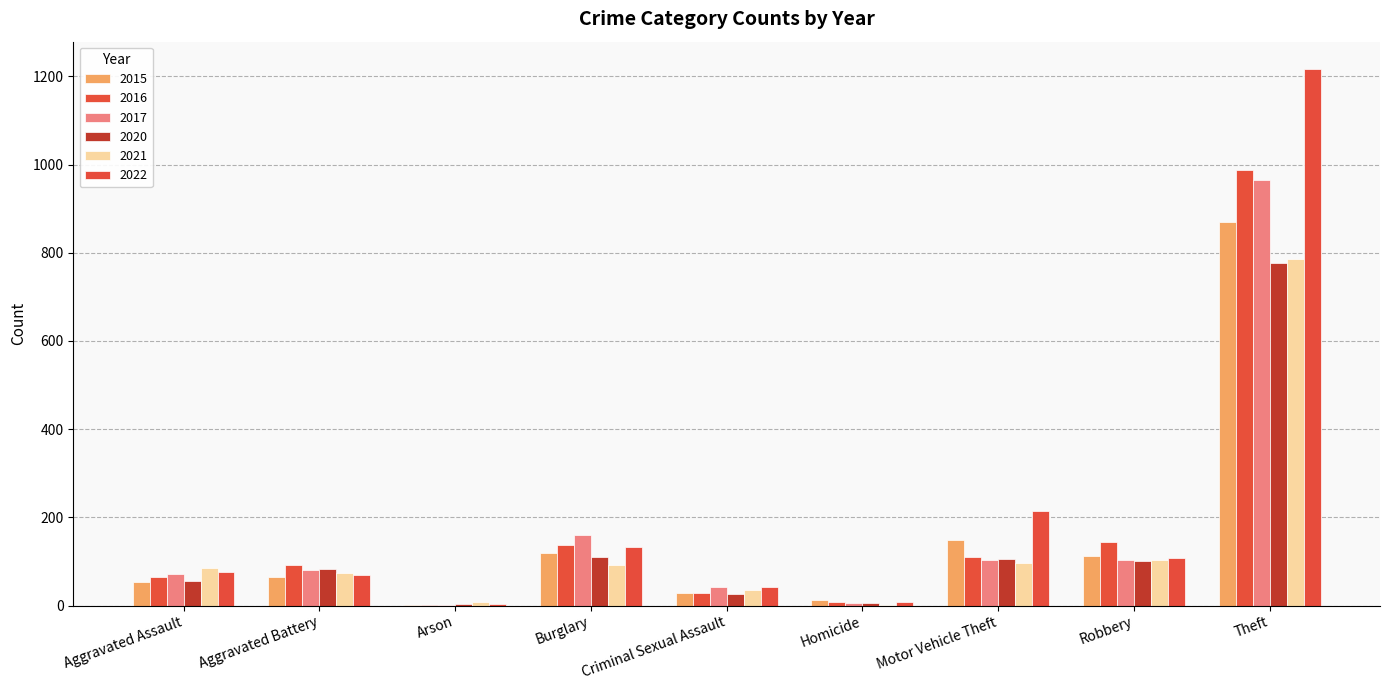

Which series has the largest total across all categories?

2022